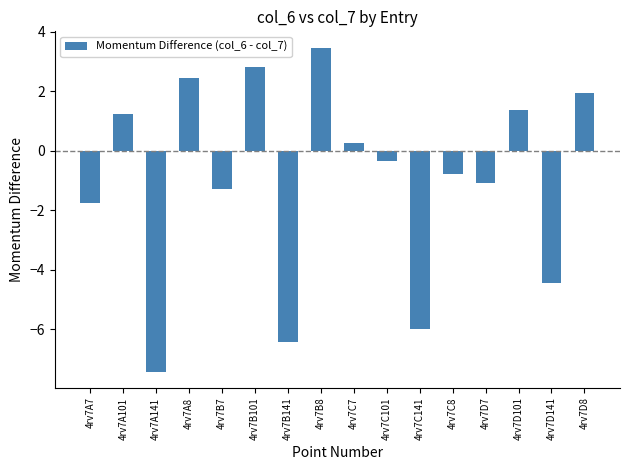

What is the value of the 16th bar from the left?

1.9